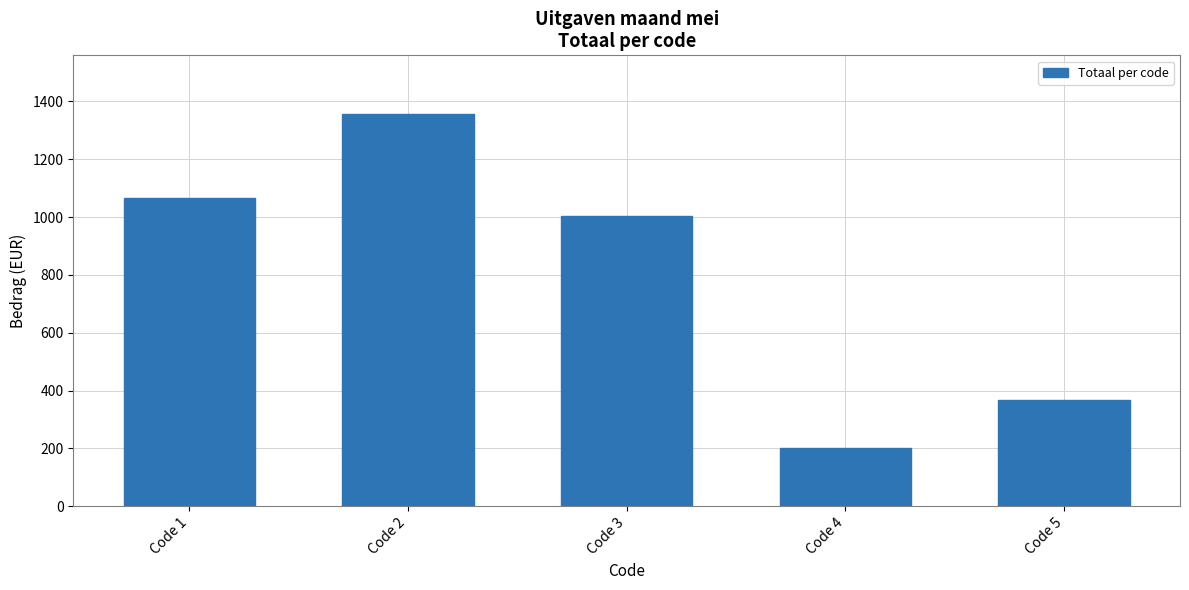

What is the change in value from Code 3 to Code 4?

-801.3